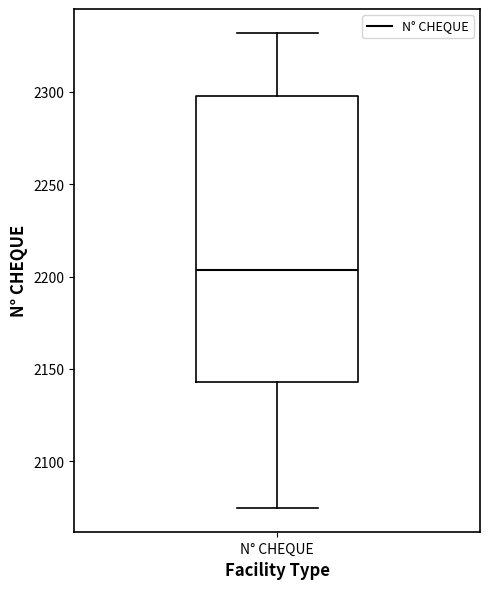

Transcribe this box plot: give where the median line is, the range the box spans, and where the two whiskers end, as read against the y-axis. The values are not printed on the chart, so give them approximately, as read against the axis.

median 2205, box 2145 to 2300, whiskers 2075 to 2330